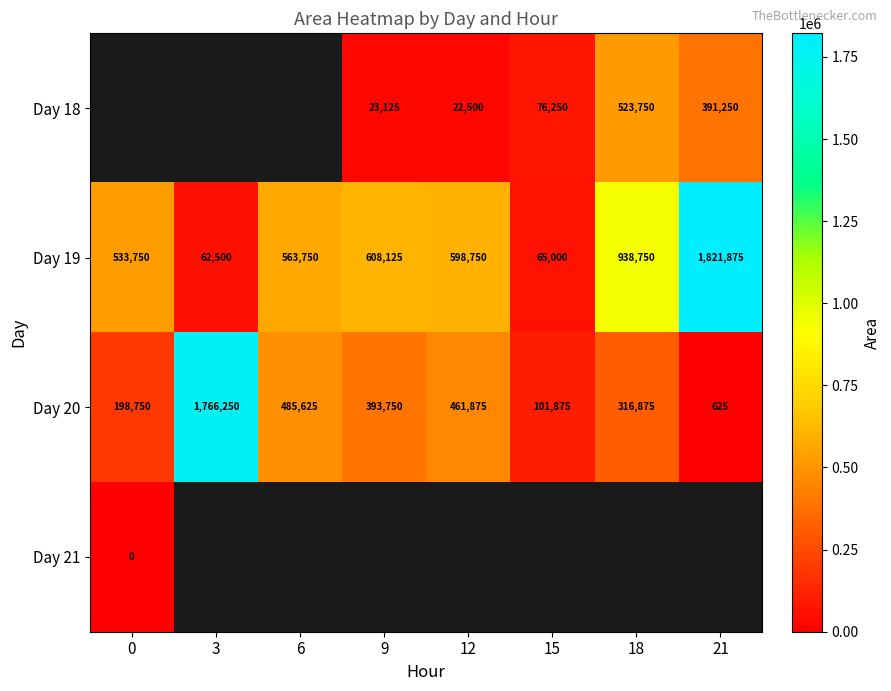

What is the greatest value displayed?

1821875.0